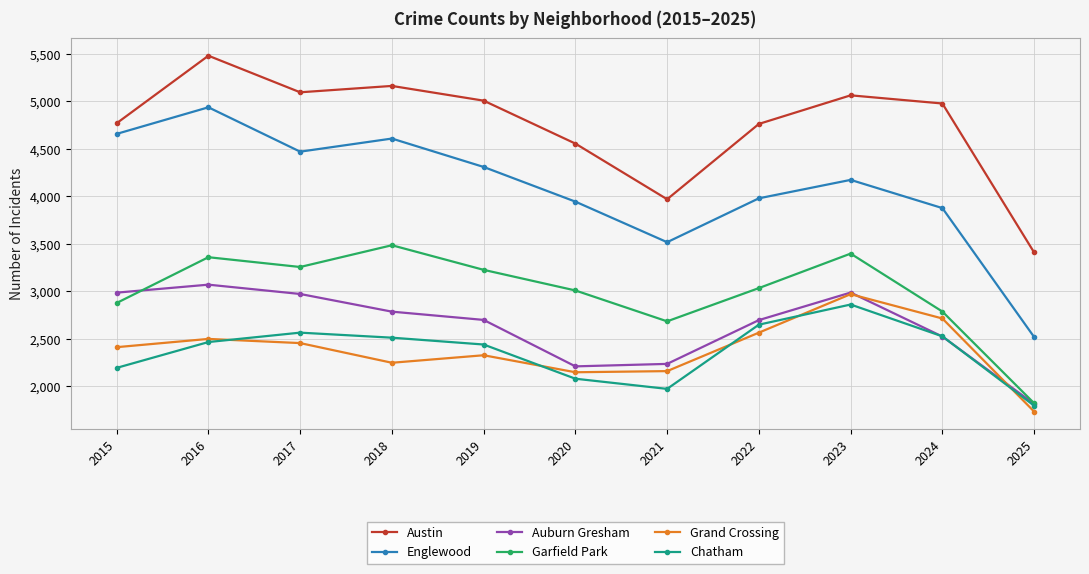

What is the greatest value displayed?

5481